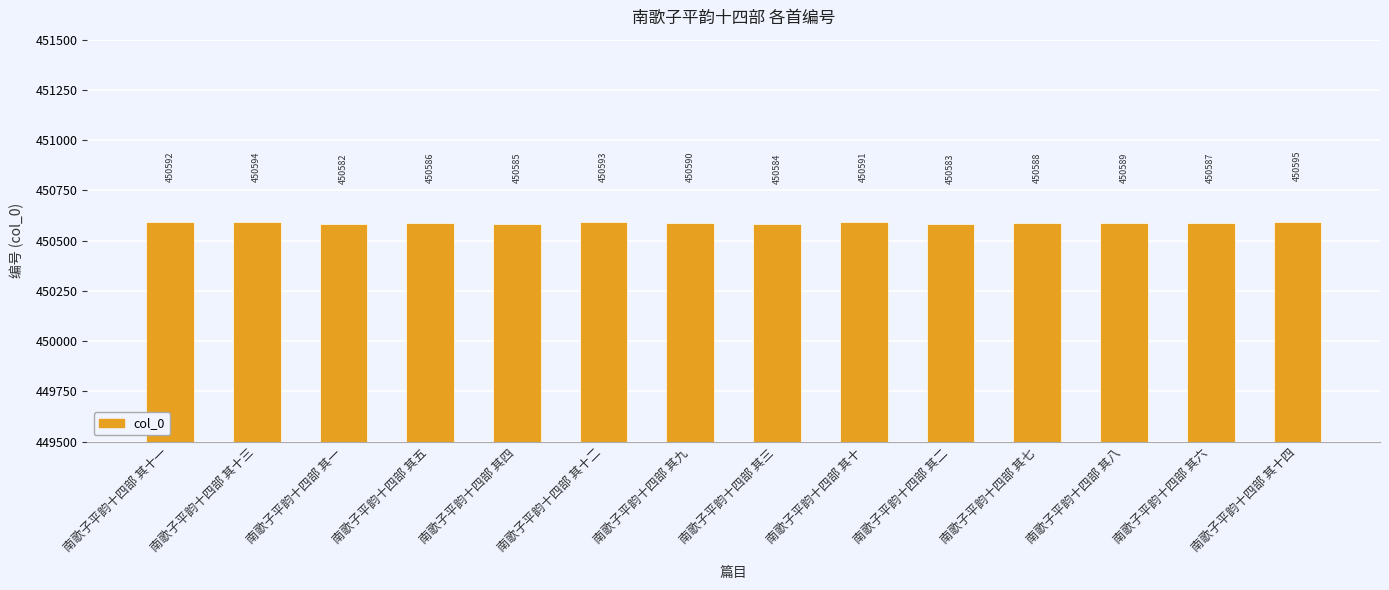

List the labels in order of value, smallest first.

南歌子平韵十四部 其一, 南歌子平韵十四部 其二, 南歌子平韵十四部 其三, 南歌子平韵十四部 其四, 南歌子平韵十四部 其五, 南歌子平韵十四部 其六, 南歌子平韵十四部 其七, 南歌子平韵十四部 其八, 南歌子平韵十四部 其九, 南歌子平韵十四部 其十, 南歌子平韵十四部 其十一, 南歌子平韵十四部 其十二, 南歌子平韵十四部 其十三, 南歌子平韵十四部 其十四